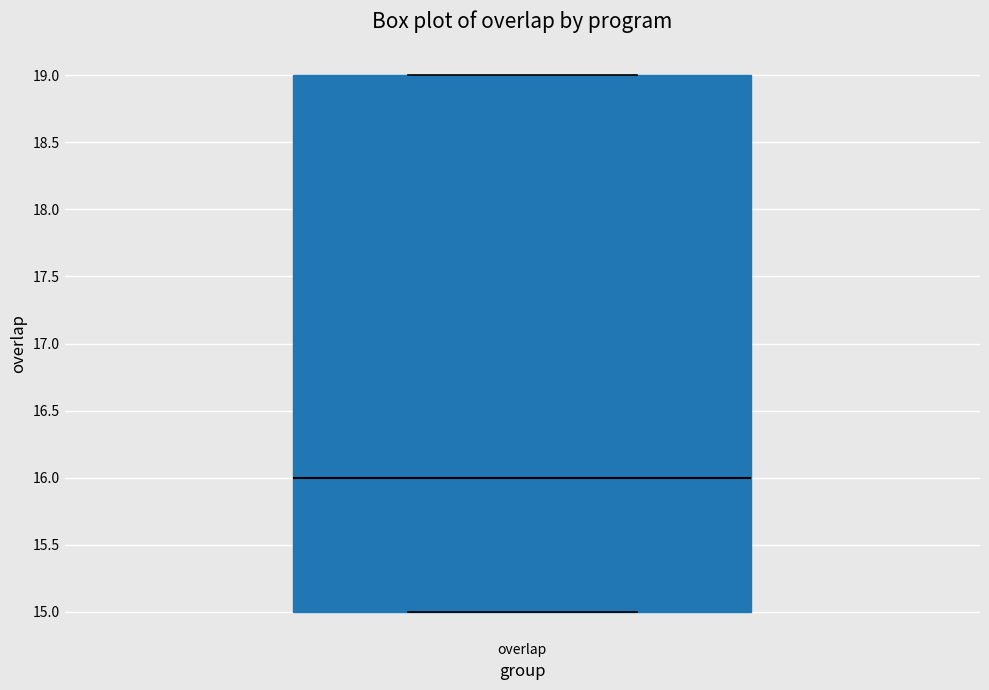

Read this box plot against the y-axis: the position of the median line, the range covered by the box, and the ends of both whiskers. The values are not printed on the chart, so give them approximately, as read against the axis.

median 16, box 15 to 19, whiskers 15 to 19